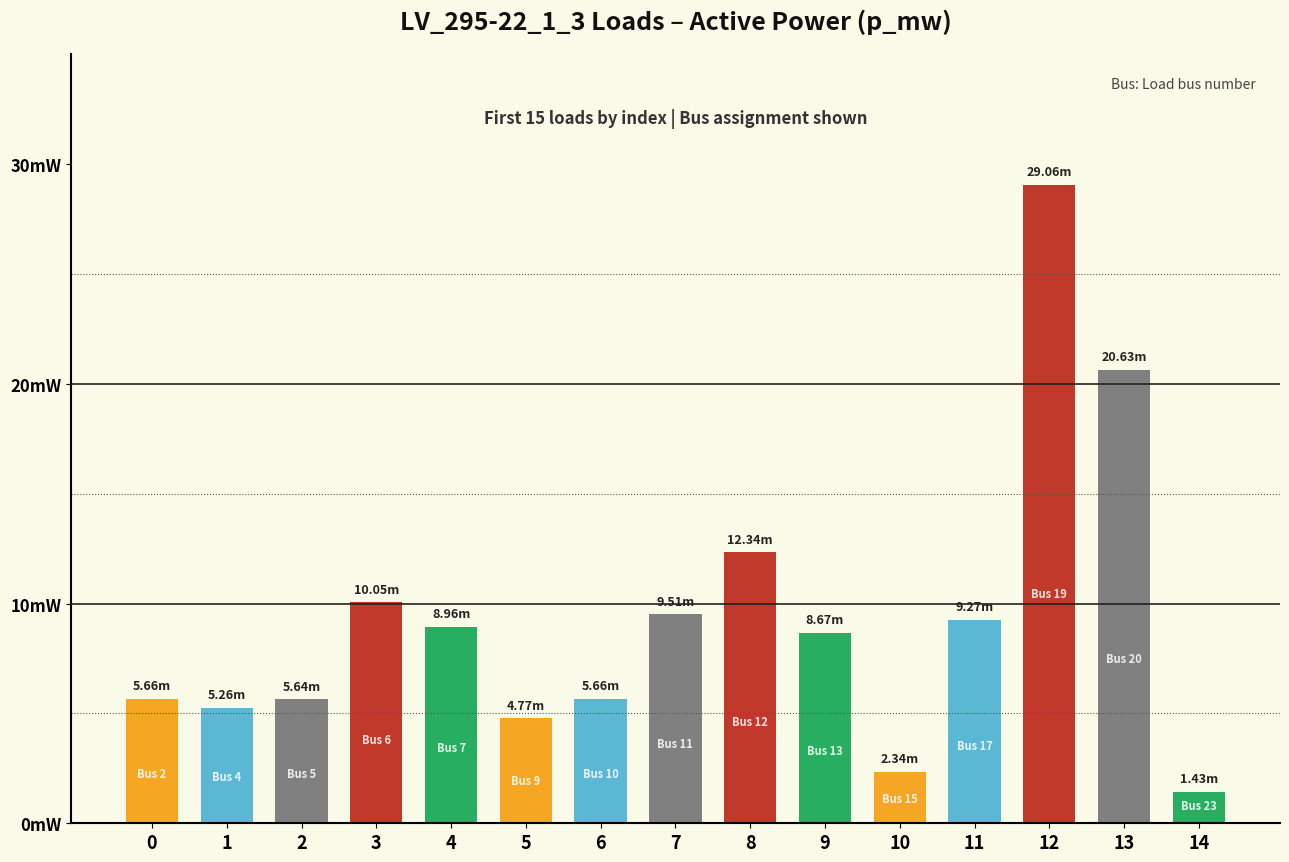

Which label corresponds to the smallest value in the chart?

14